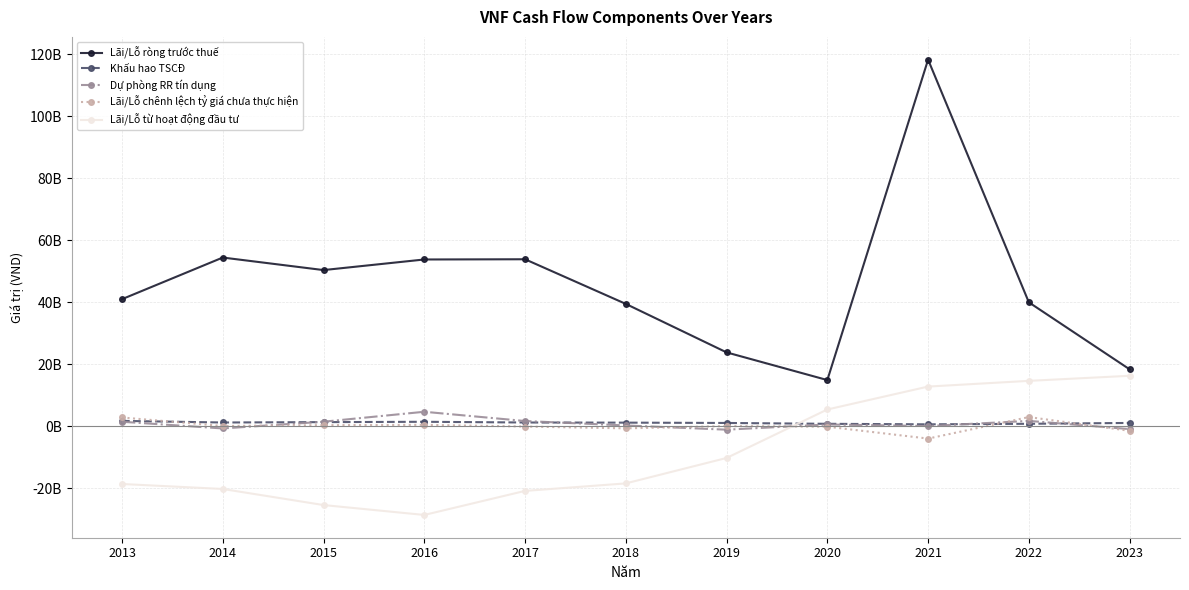

What are all the series names shown in the legend?

Lãi/Lỗ ròng trước thuế, Khấu hao TSCĐ, Dự phòng RR tín dụng, Lãi/Lỗ chênh lệch tỷ giá chưa thực hiện, Lãi/Lỗ từ hoạt động đầu tư